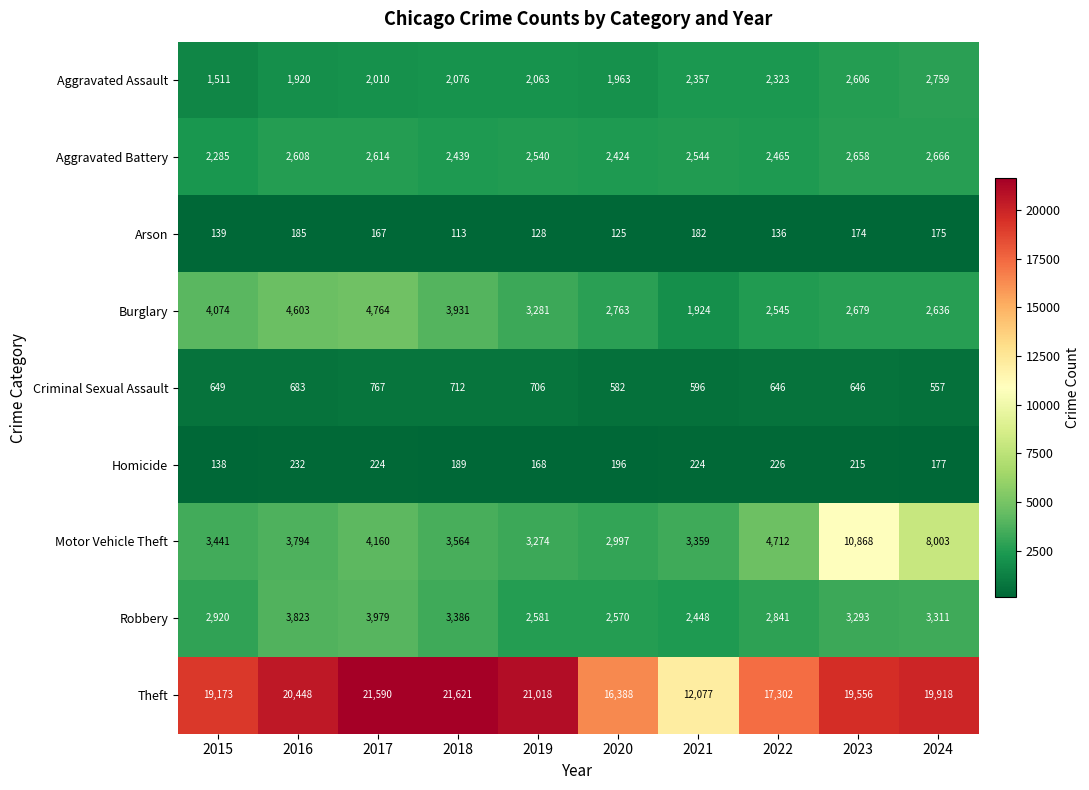

What is the average value of the Burglary series?

3320